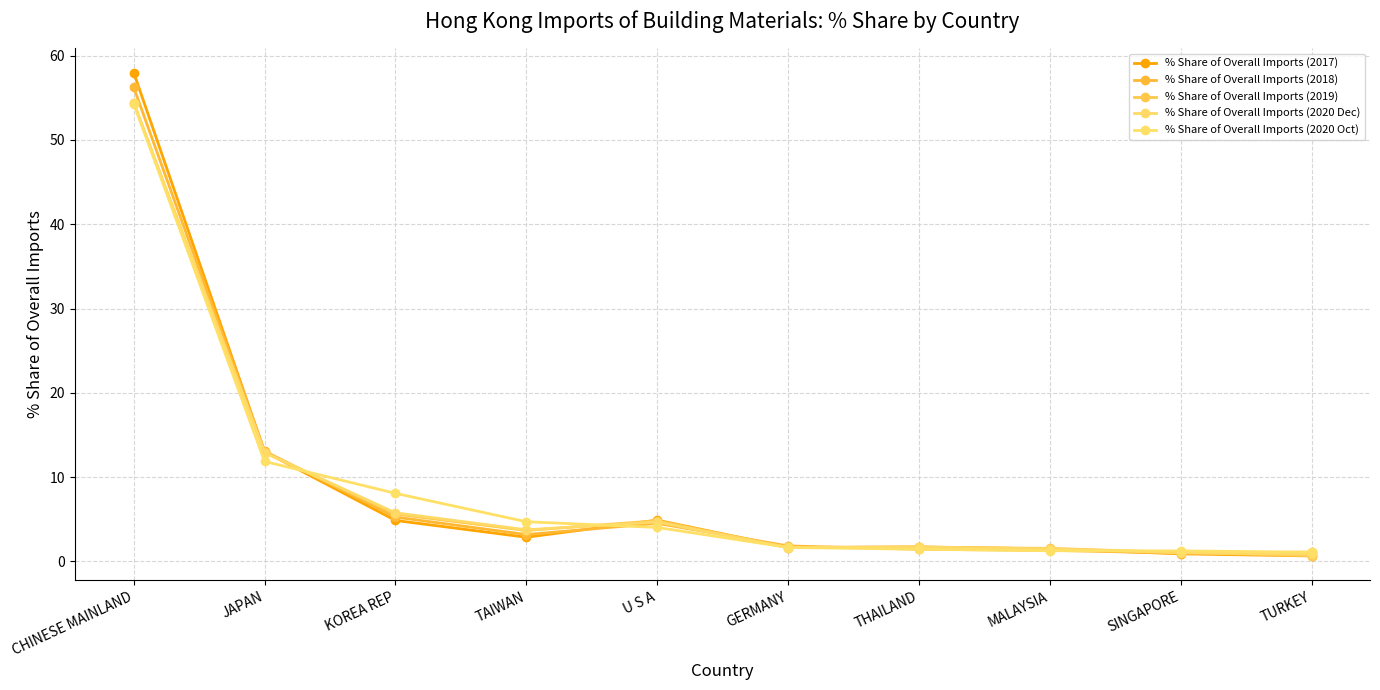

What are all the series names shown in the legend?

% Share of Overall Imports (2017), % Share of Overall Imports (2018), % Share of Overall Imports (2019), % Share of Overall Imports (2020 Dec), % Share of Overall Imports (2020 Oct)